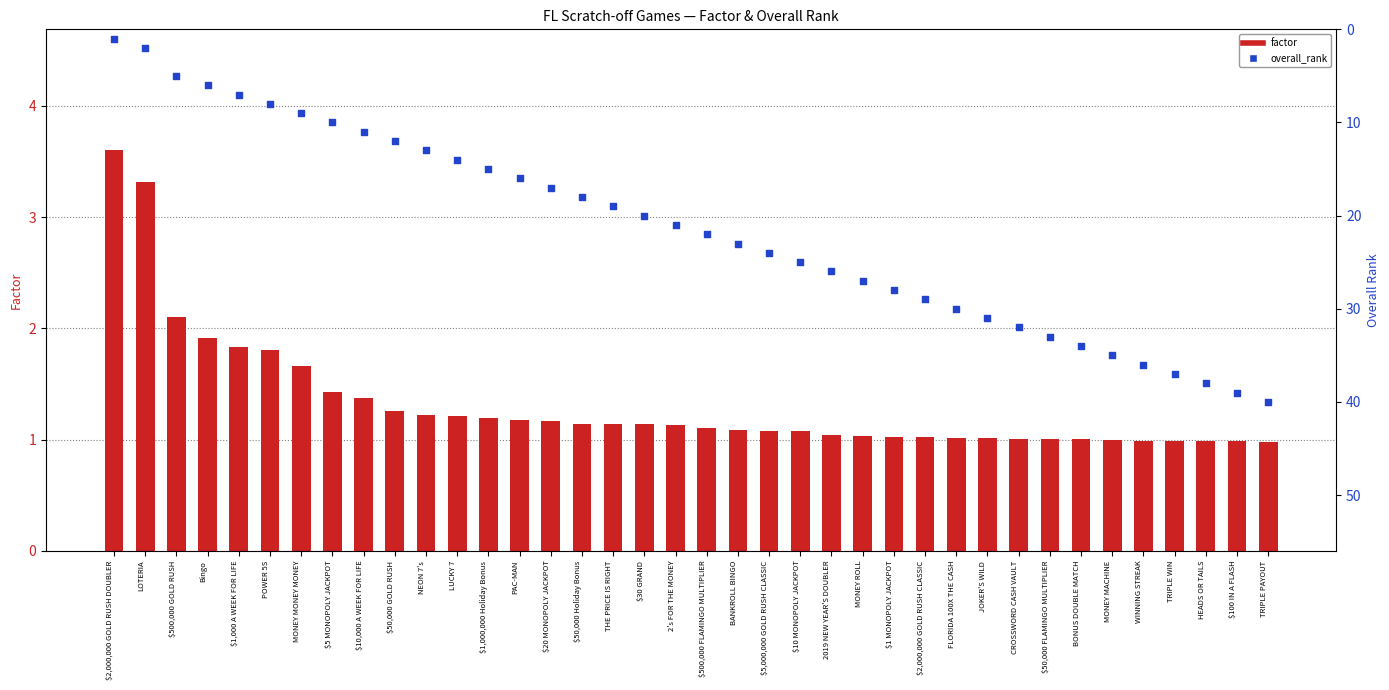

At which category is the sum across all series the highest?

TRIPLE PAYOUT